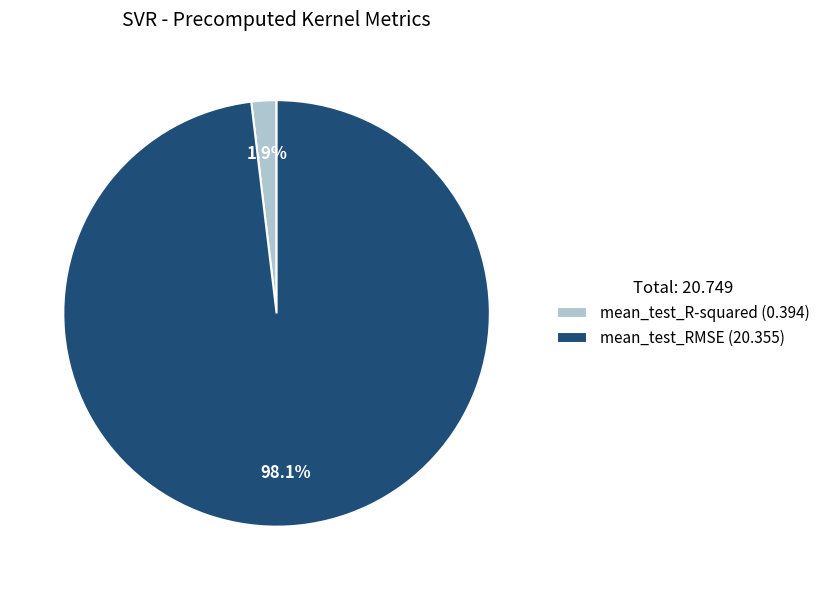

To the nearest percent, what is the combined percentage of mean_test_R-squared and mean_test_RMSE?

100%